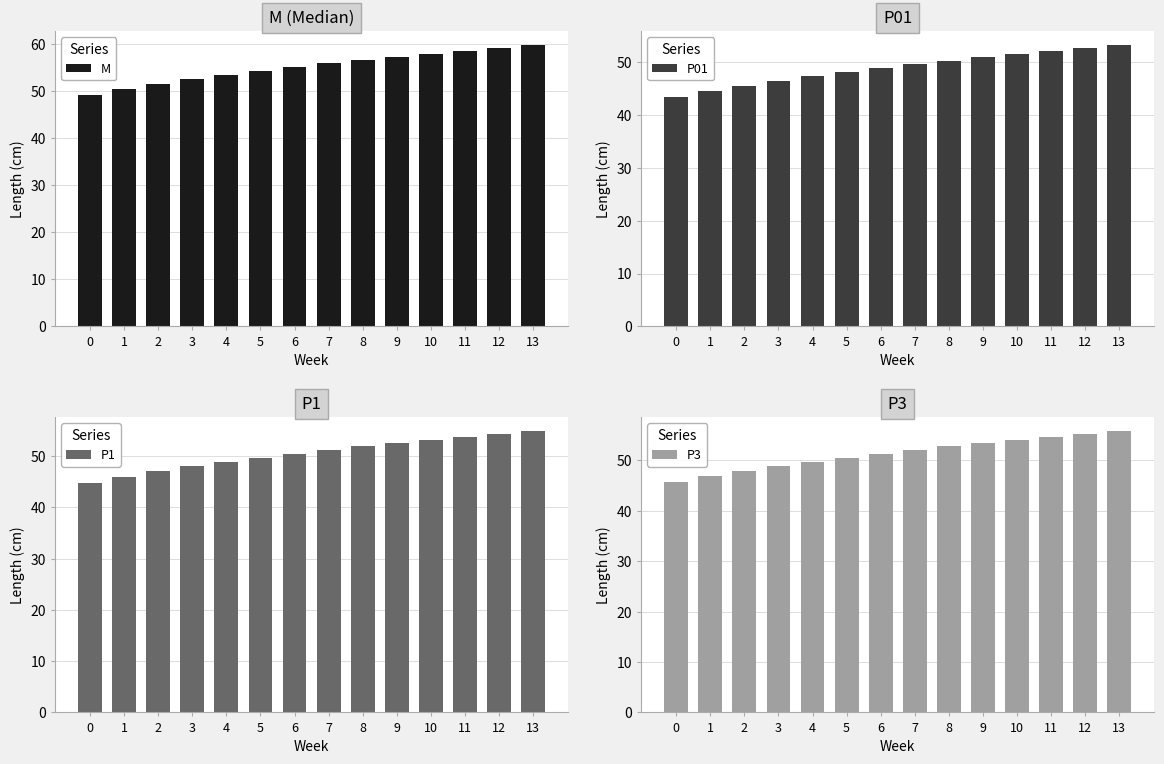

What is the maximum value for M?

59.8